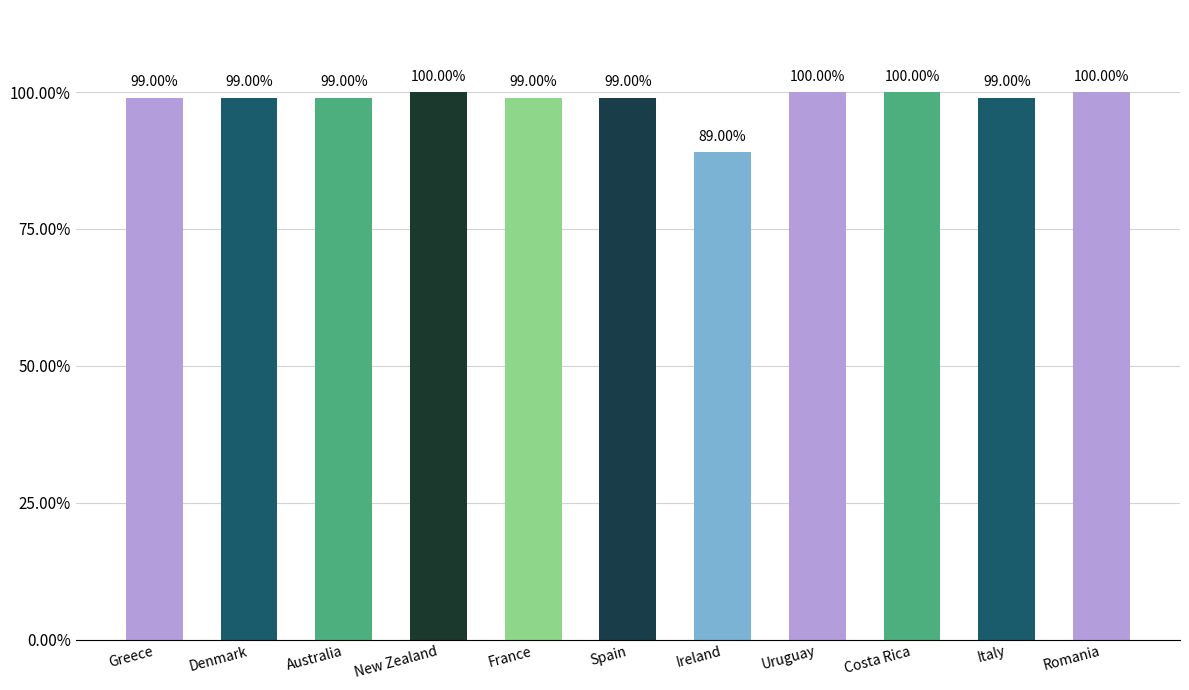

Are the bars horizontal?

No